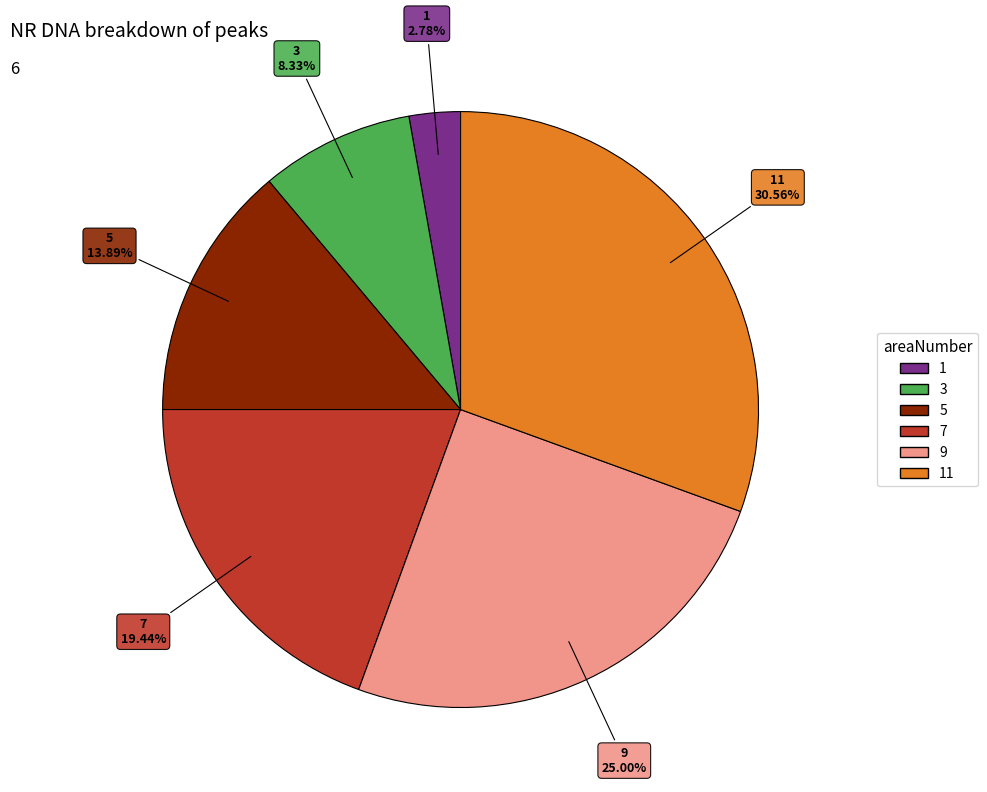

Is there a majority slice in this chart?

No